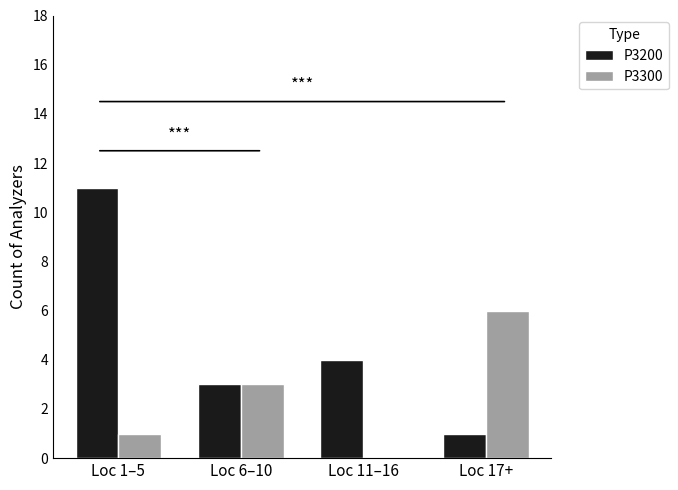

True or false: P3200 has a value of 1 at Loc 17+.

True